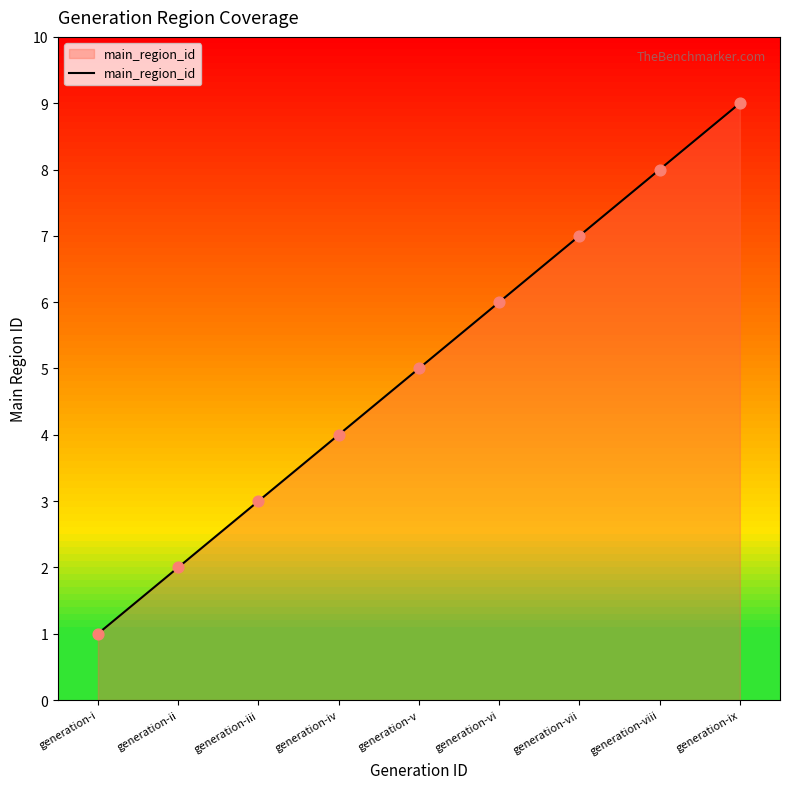

What is the change in value from generation-i to generation-v?

+4